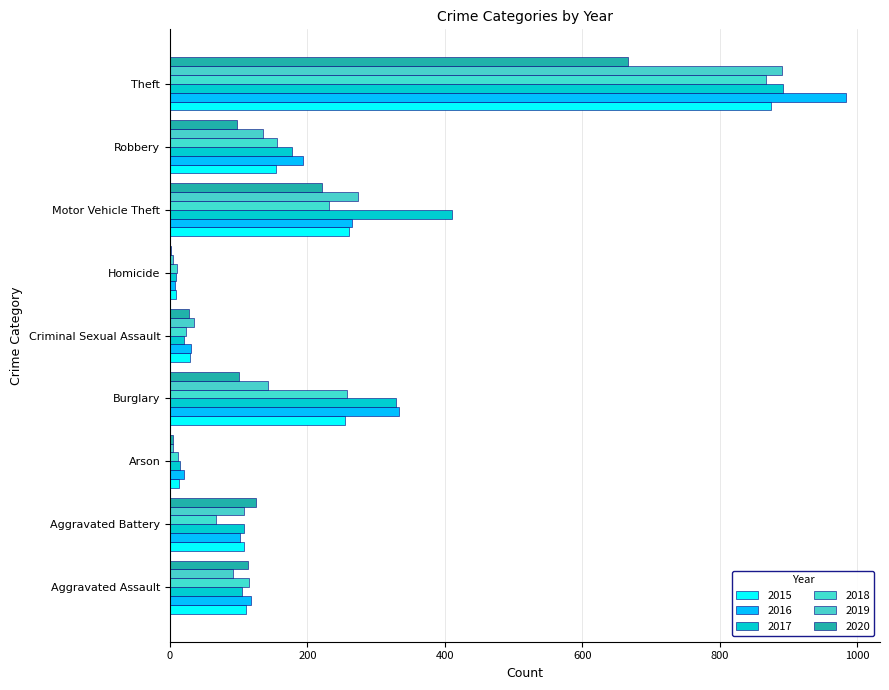

How many distinct data groups are displayed?

6